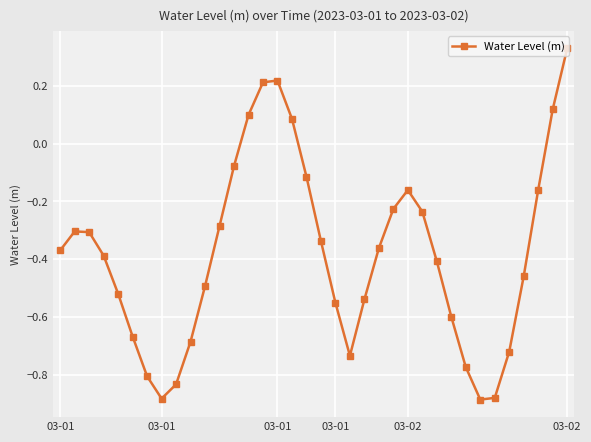

True or false: the data has more than 1 interior local peaks.

True